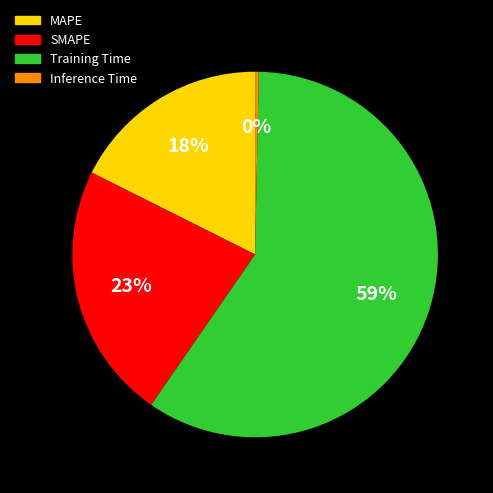

To the nearest percent, what percentage of the pie is MAPE?

18%